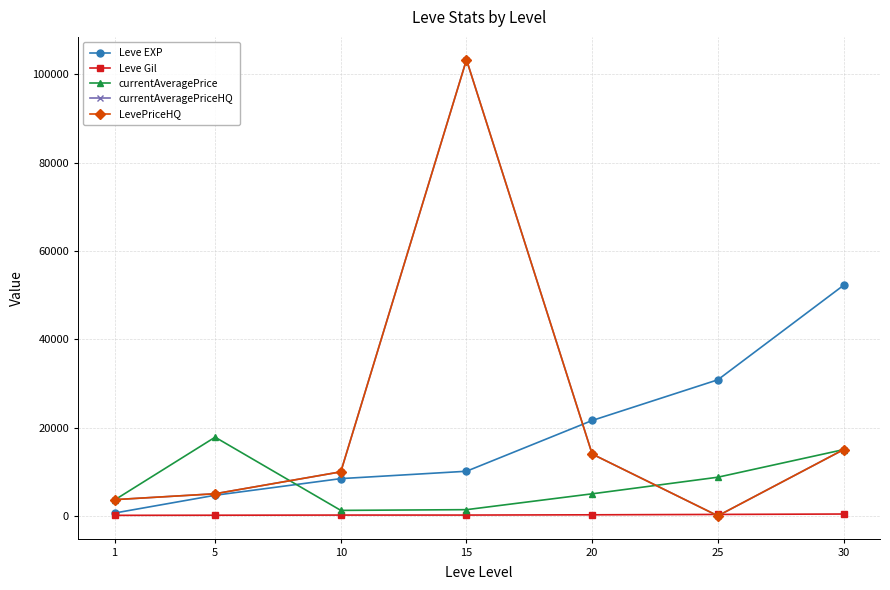

The currentAveragePriceHQ series shows 103333.0 at 15. True or false?

True